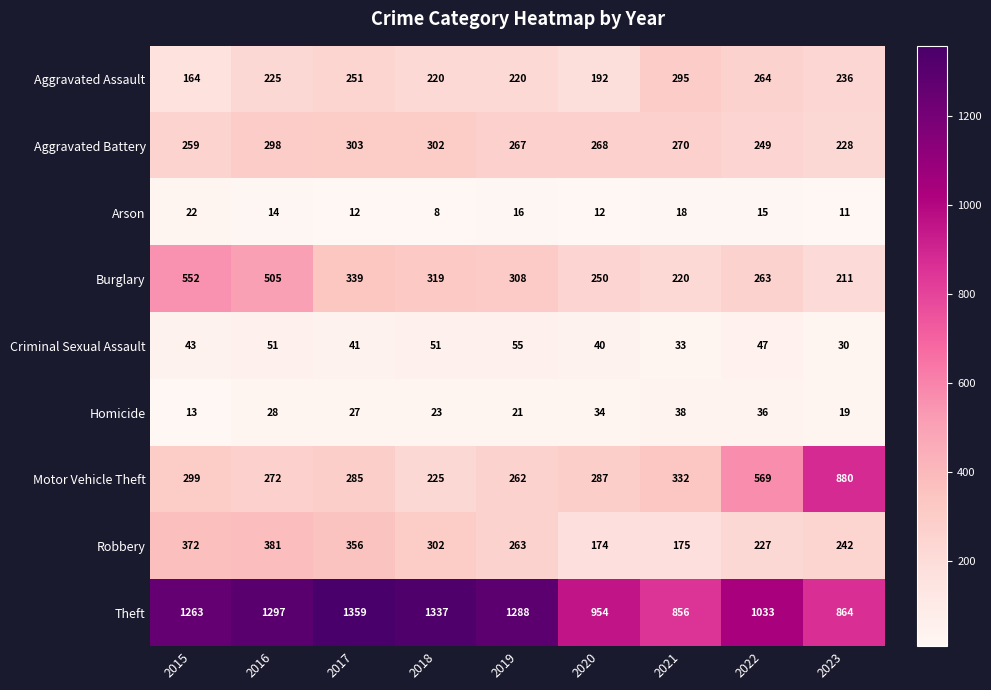

How many series are shown in this chart?

9